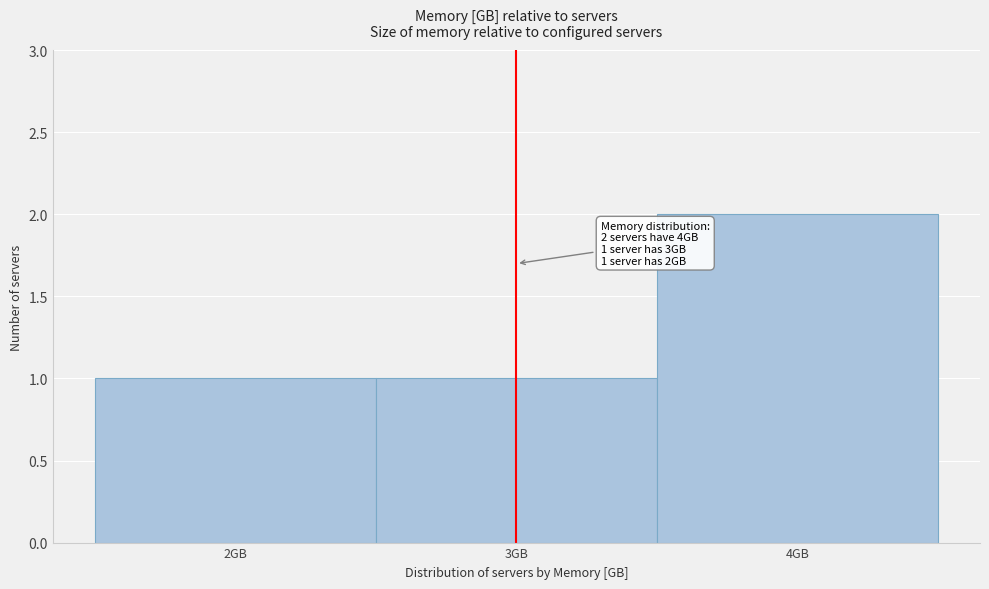

Which range on the x-axis has the tallest bar?

3.5 to 4.5